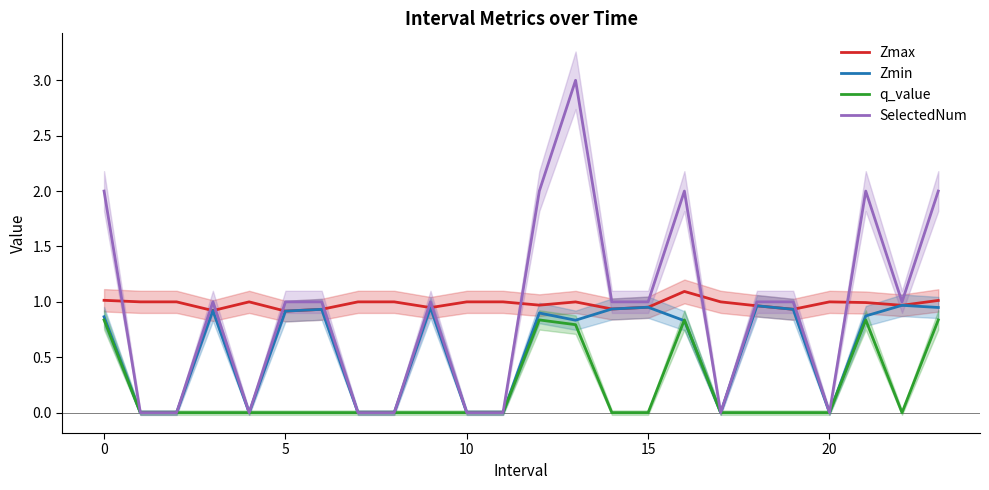

True or false: Zmax and q_value cross at least once.

False